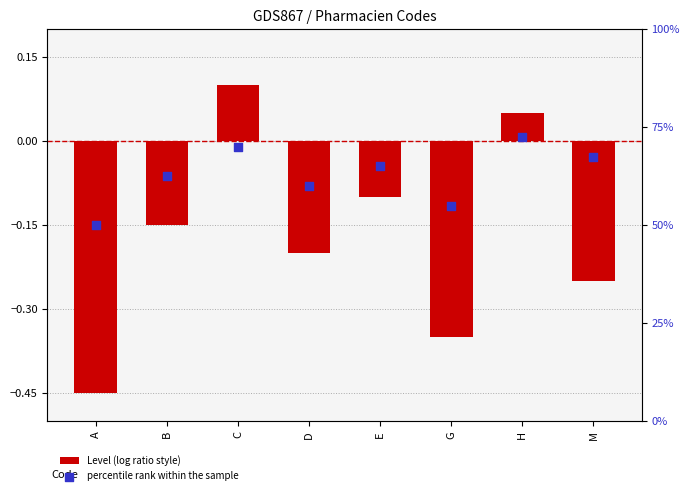

What is the total value across all series at D?

59.8